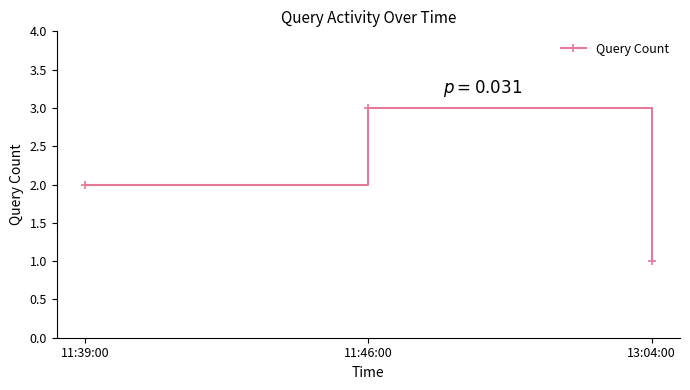

List the labels in order of value, smallest first.

13:04:00, 11:39:00, 11:46:00